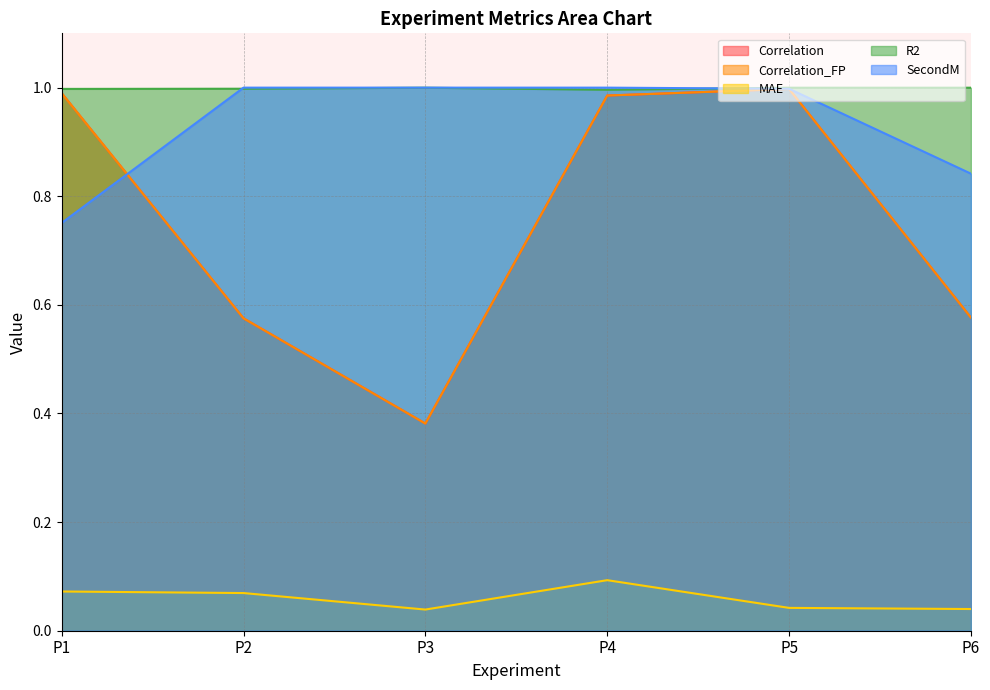

Does the chart have visible grid lines?

Yes